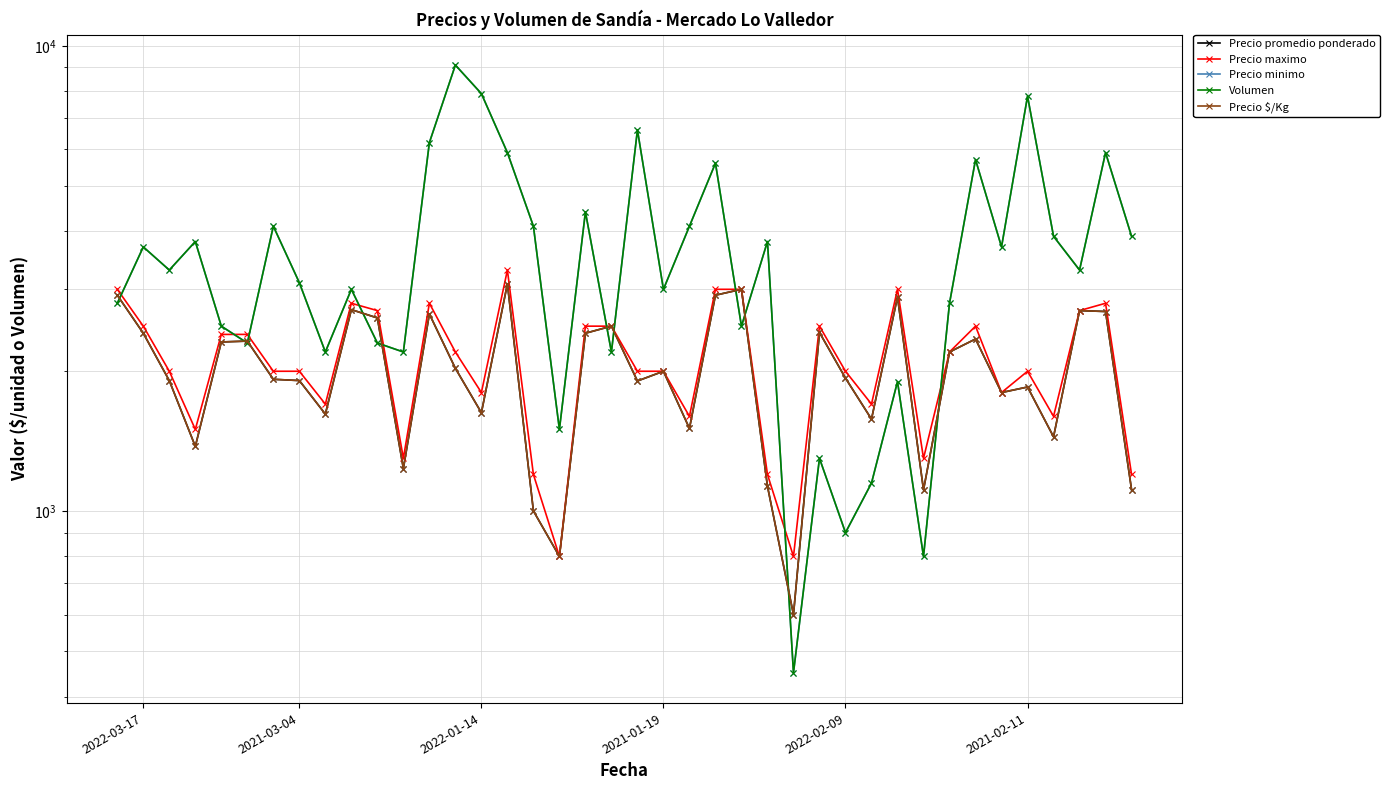

At how many categories does at least one series exceed 1932?

36